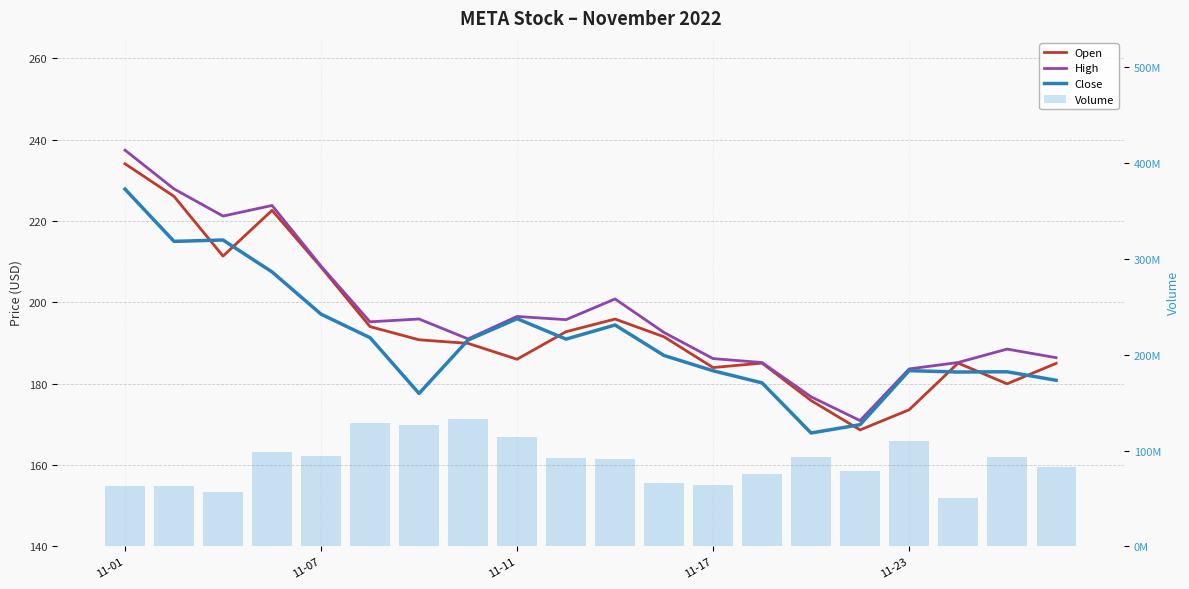

Which series changed the most between 14 and 17?

Volume